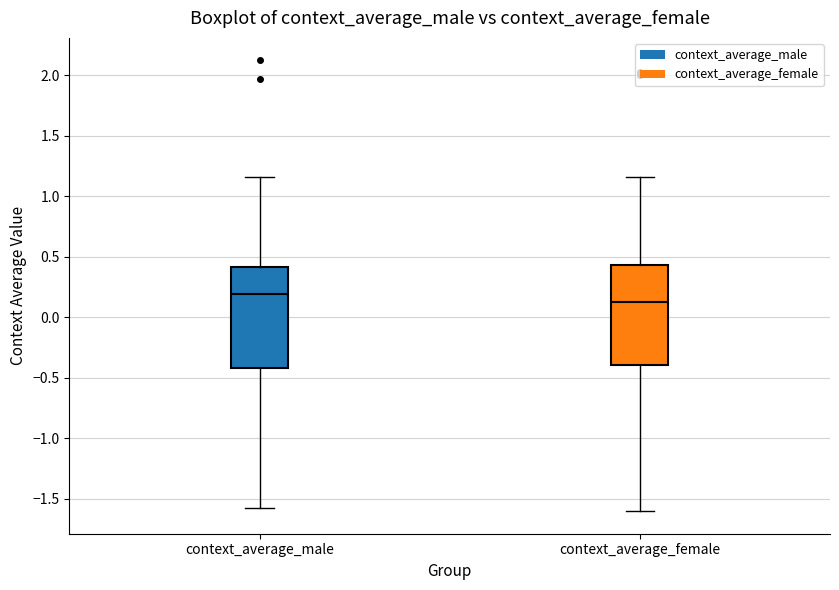

Reading left to right, transcribe this box plot: for each box, give where its median line is, the range the box spans, and where its two whiskers end, as read against the y-axis. The values are not printed on the chart, so give them approximately, as read against the axis.

context_average_male: median 0.20, box -0.40 to 0.40, whiskers -1.60 to 1.15
context_average_female: median 0.15, box -0.40 to 0.45, whiskers -1.60 to 1.15